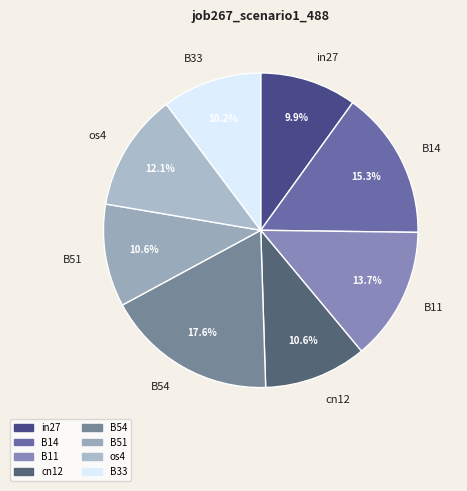

To the nearest percent, what is the average slice percentage?

12%